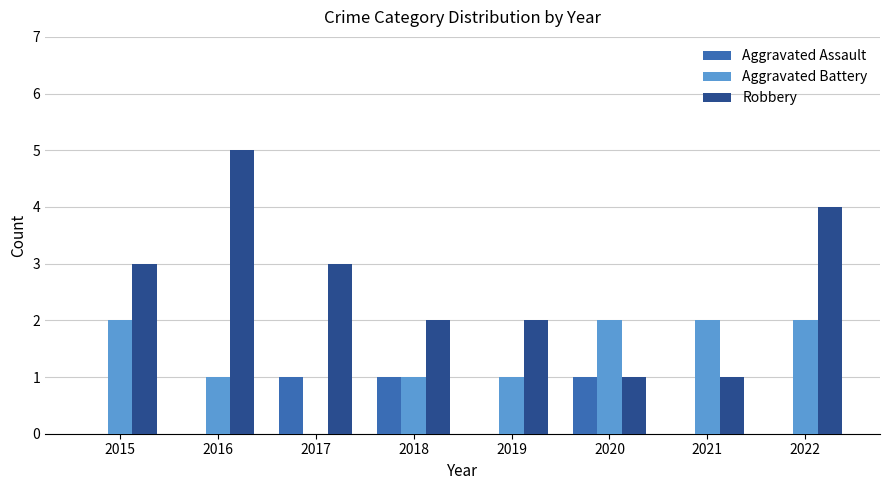

How many distinct data groups are displayed?

3